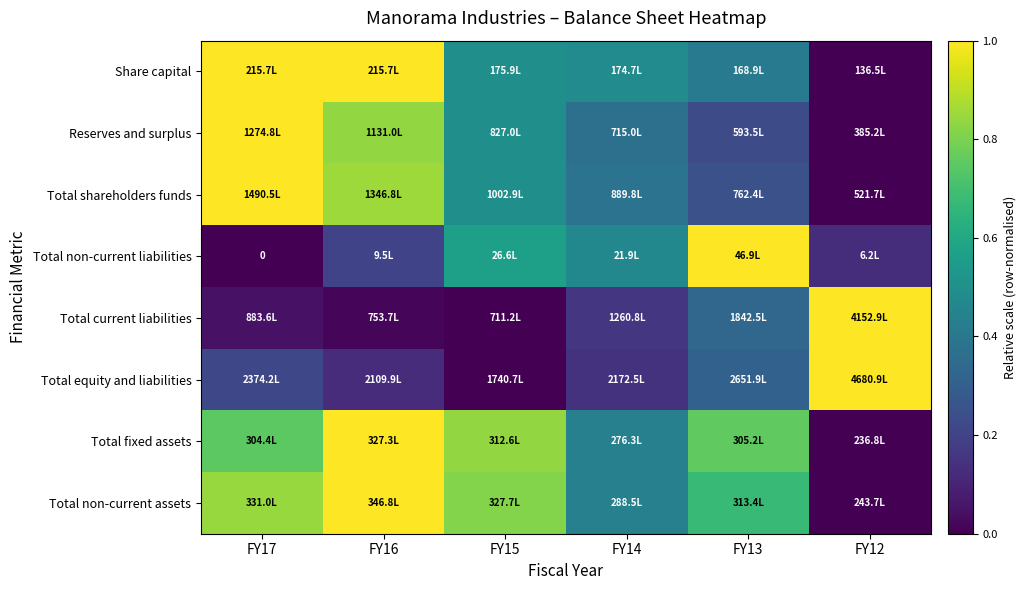

List the labels in order of Total fixed assets value, largest first.

FY16, FY15, FY13, FY17, FY14, FY12